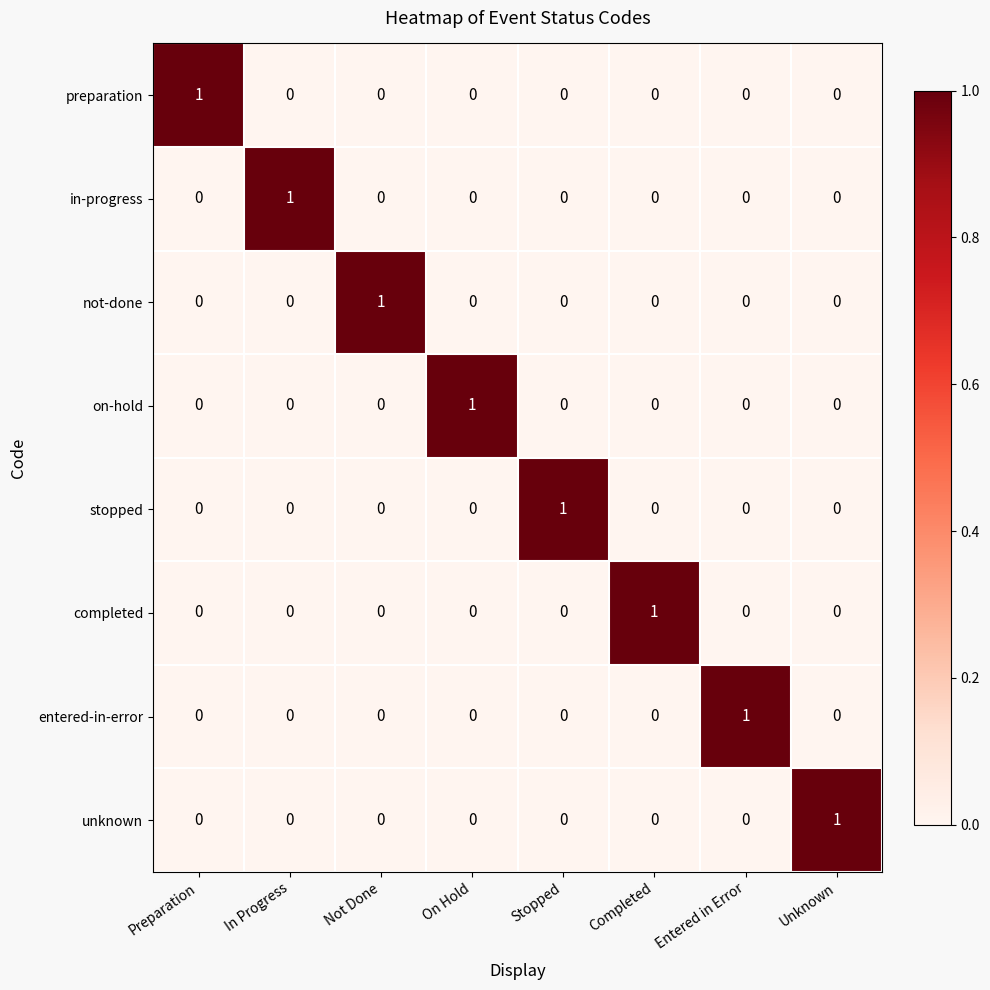

At which label does in-progress reach its peak?

In Progress